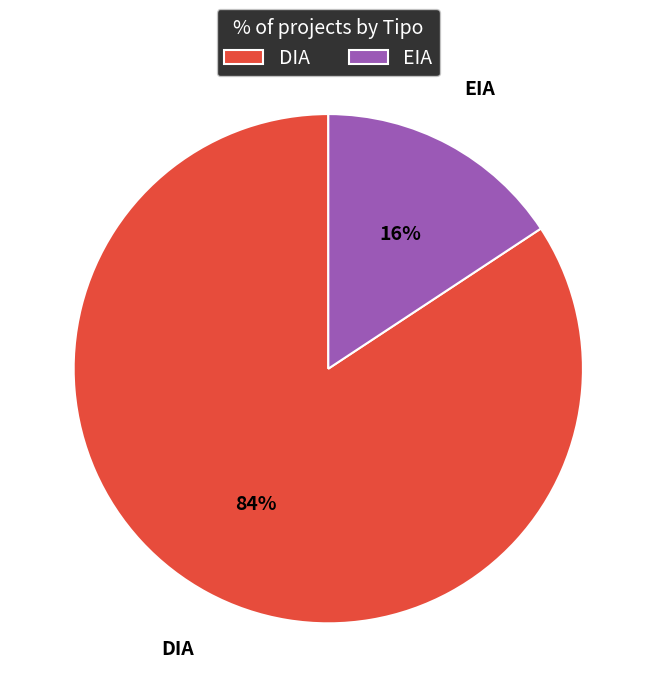

How many slices are in this pie chart?

2